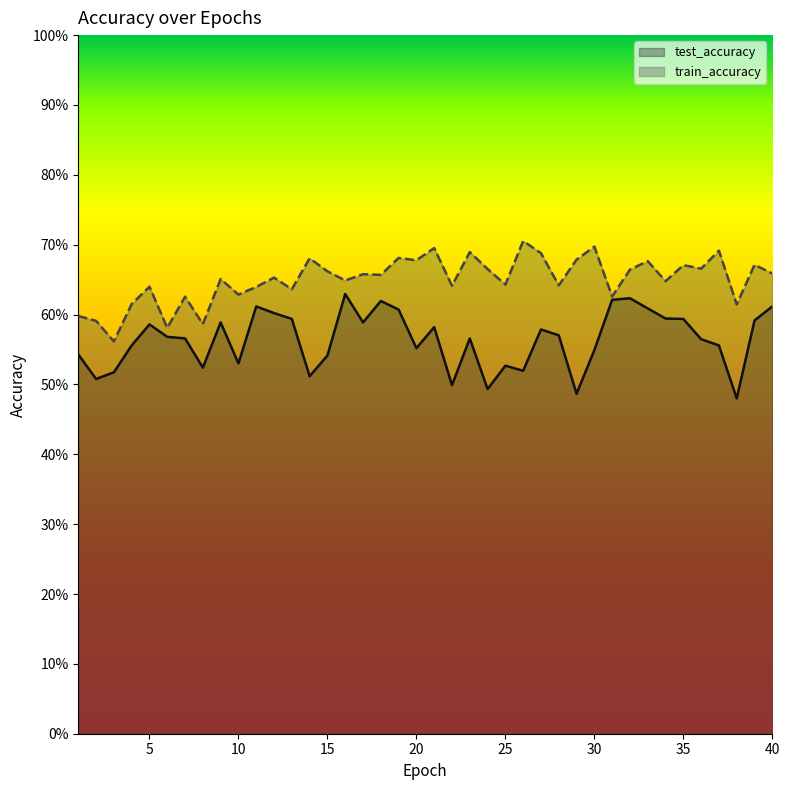

Is it true that train_accuracy equals 0.4 at 23?

False